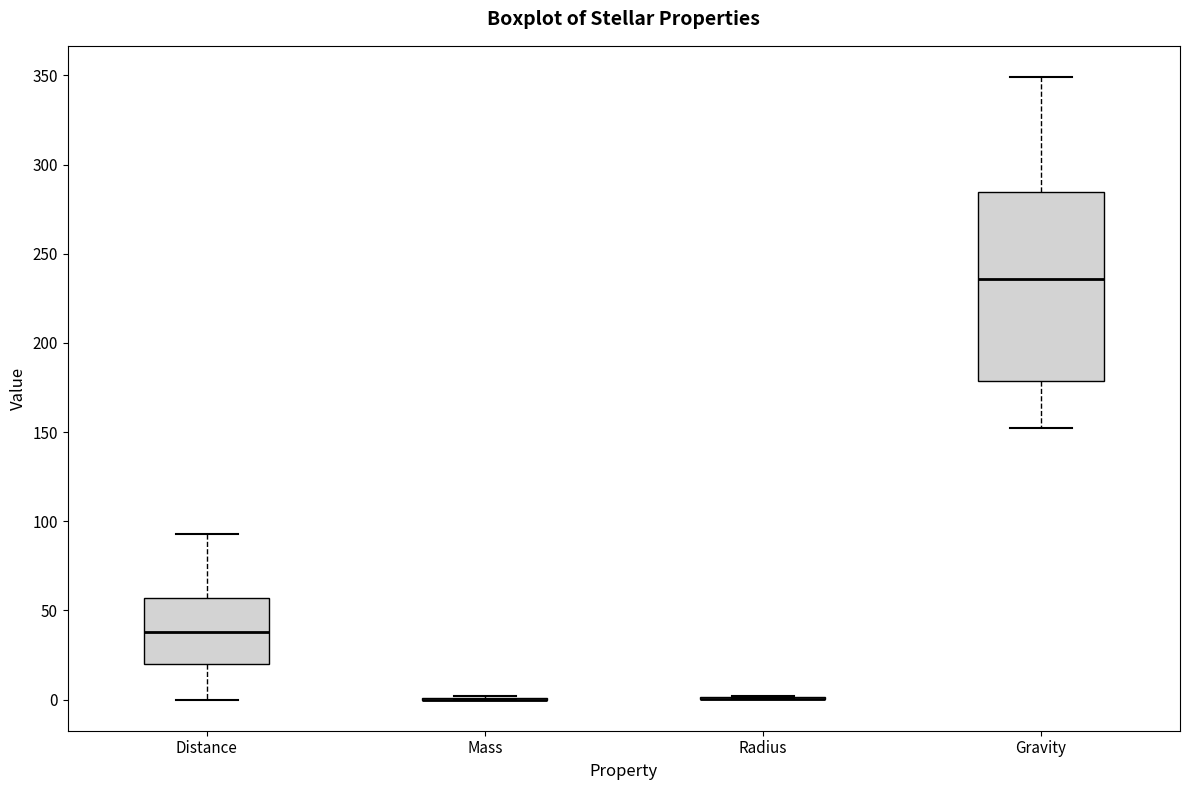

Where does the lower whisker of the box for Gravity end on the y-axis? The values are not printed on the chart, so give them approximately, as read against the axis.

150